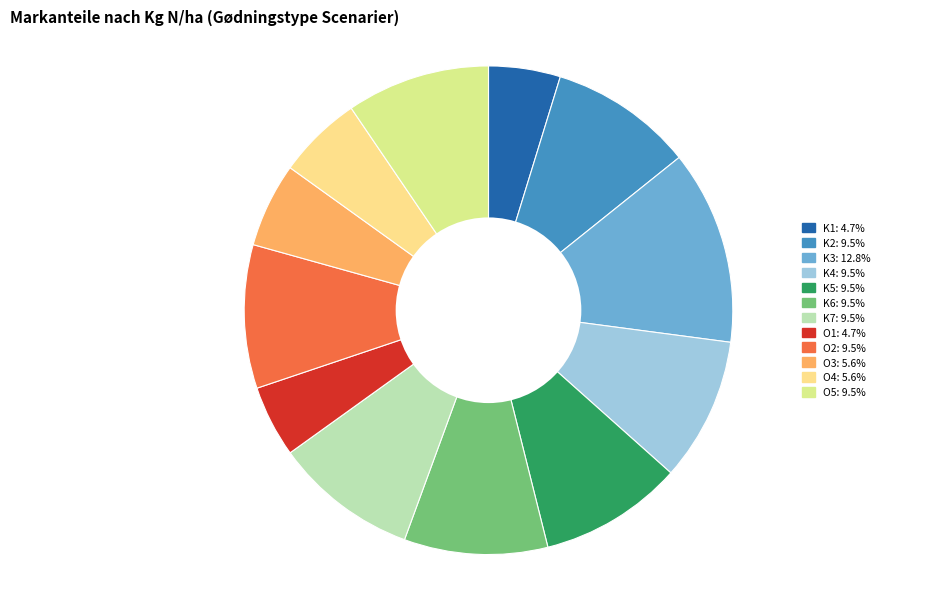

How many segments does this pie chart have?

12